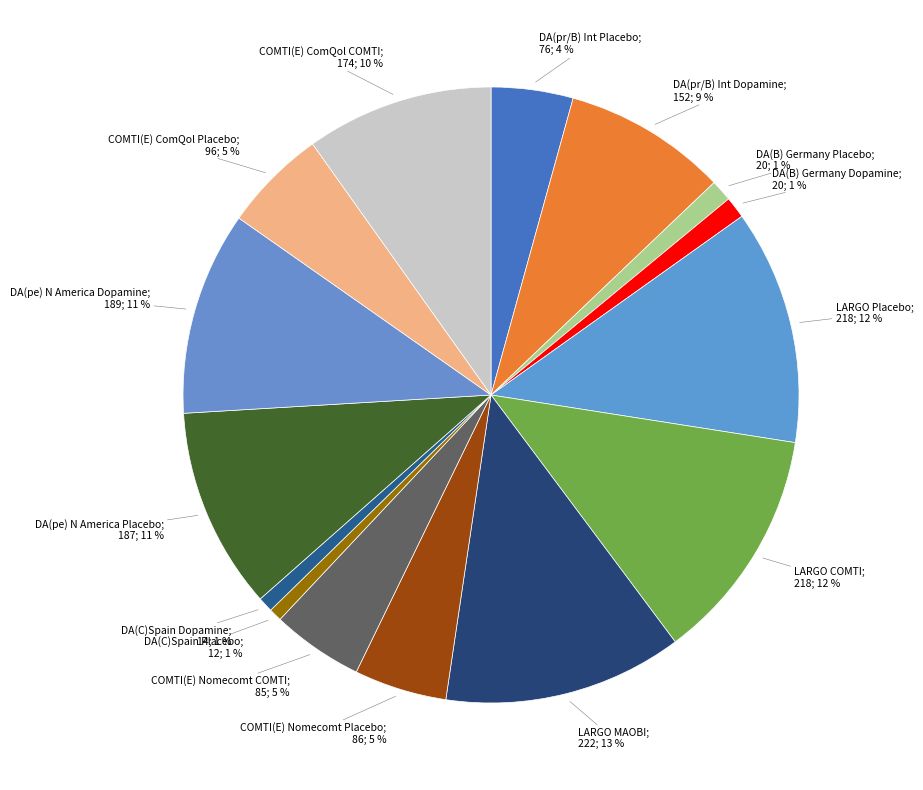

Which slice is the largest?

LARGO MAOBI